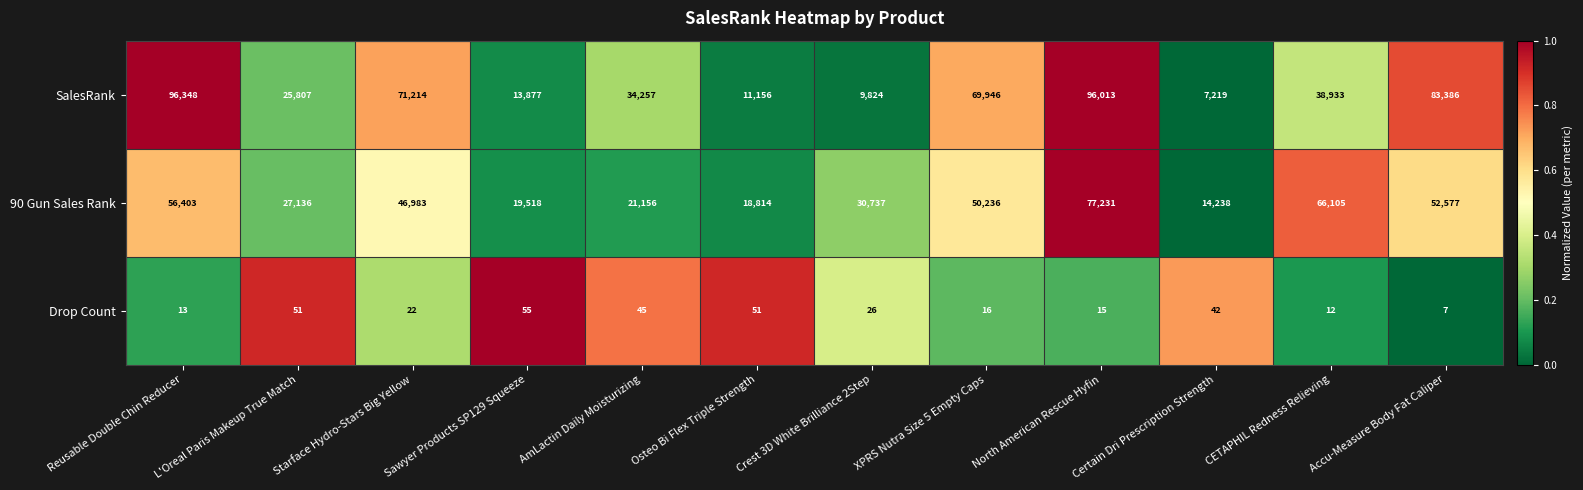

Which series changed the most between Reusable Double Chin Reducer and Sawyer Products SP129 Squeeze?

SalesRank